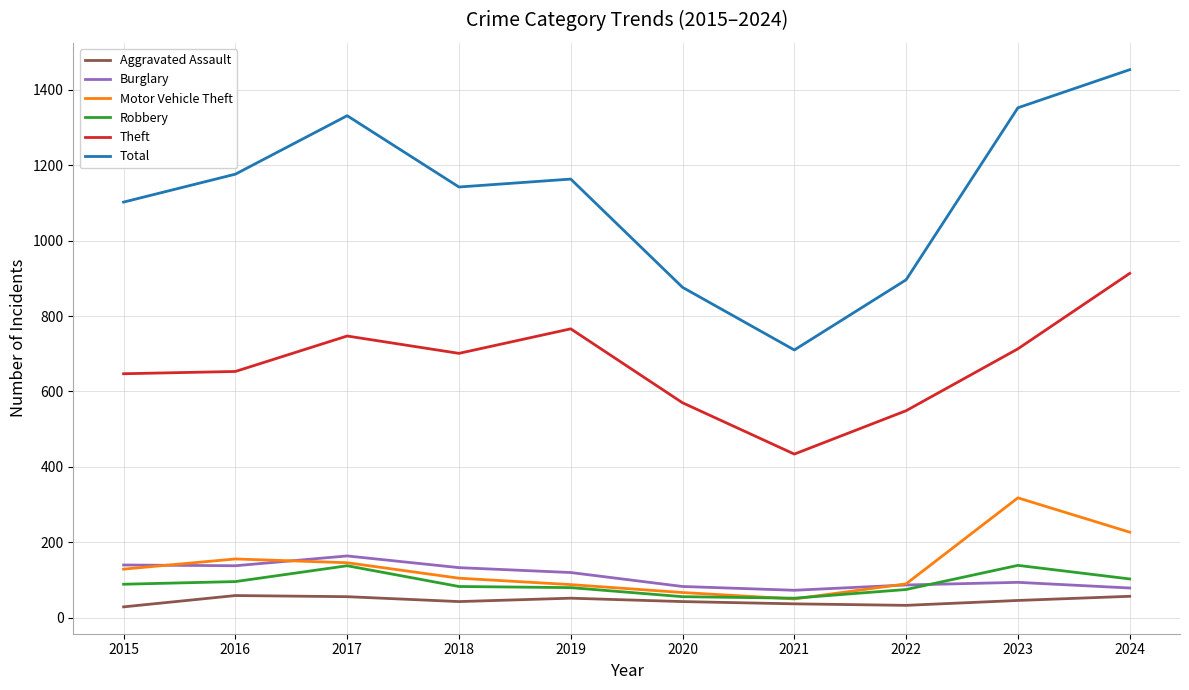

Is this an area chart (filled region under the line)?

No